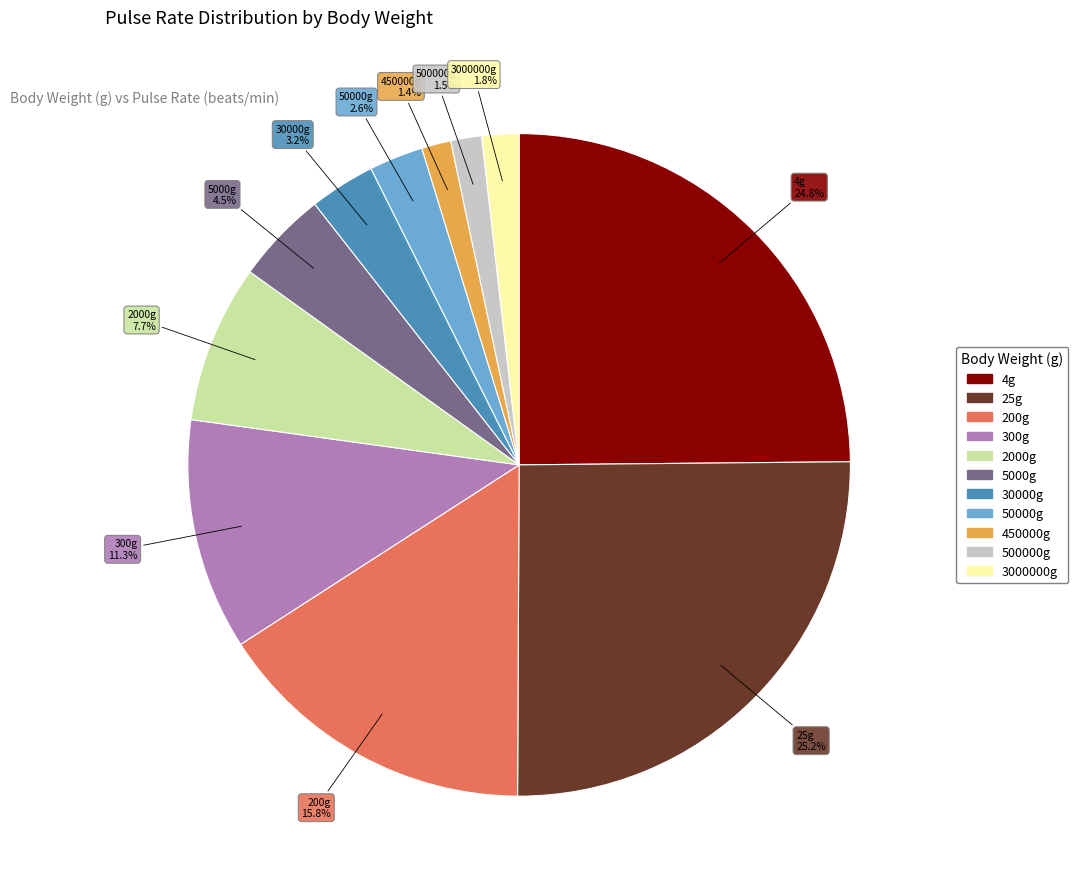

Is there a majority slice in this chart?

No